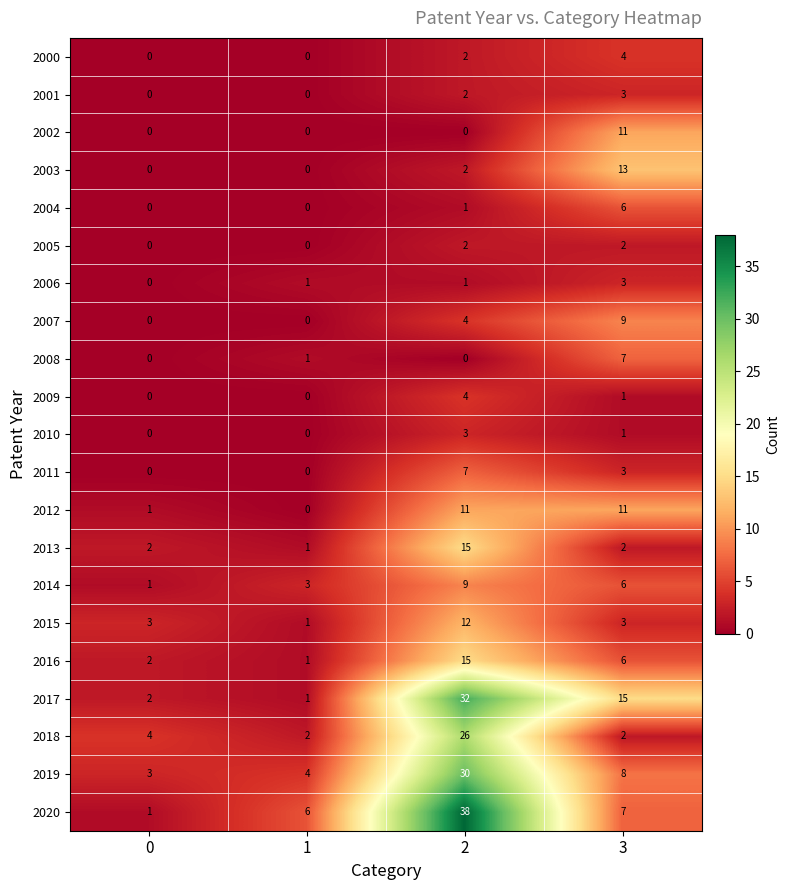

The value of 2014 at 2 is 3. True or false?

False